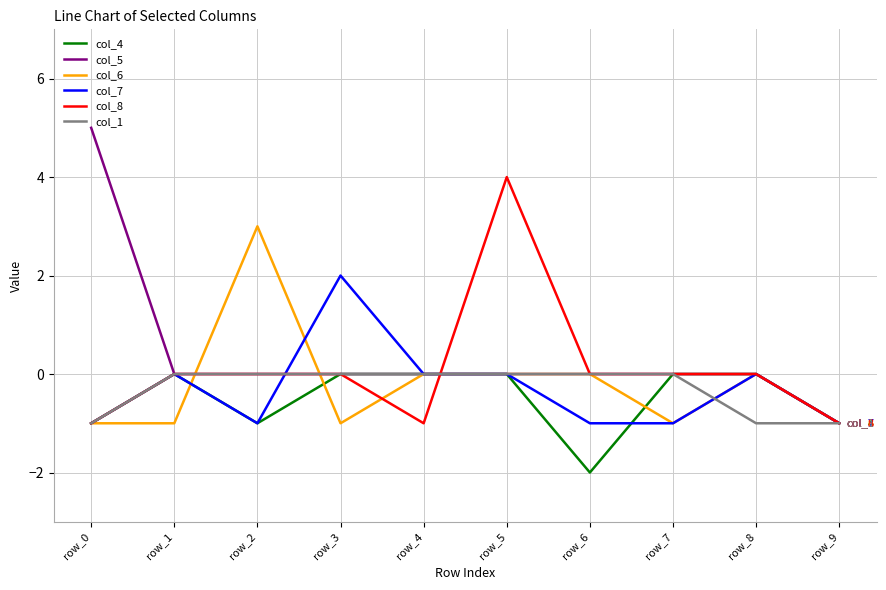

Where is the first local maximum for col_6?

row_2